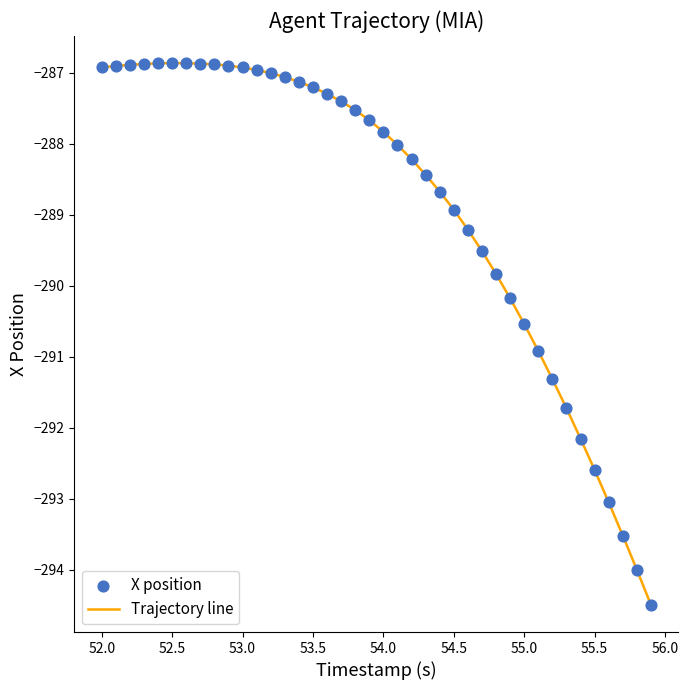

What is the difference between the maximum and minimum values?

7.6